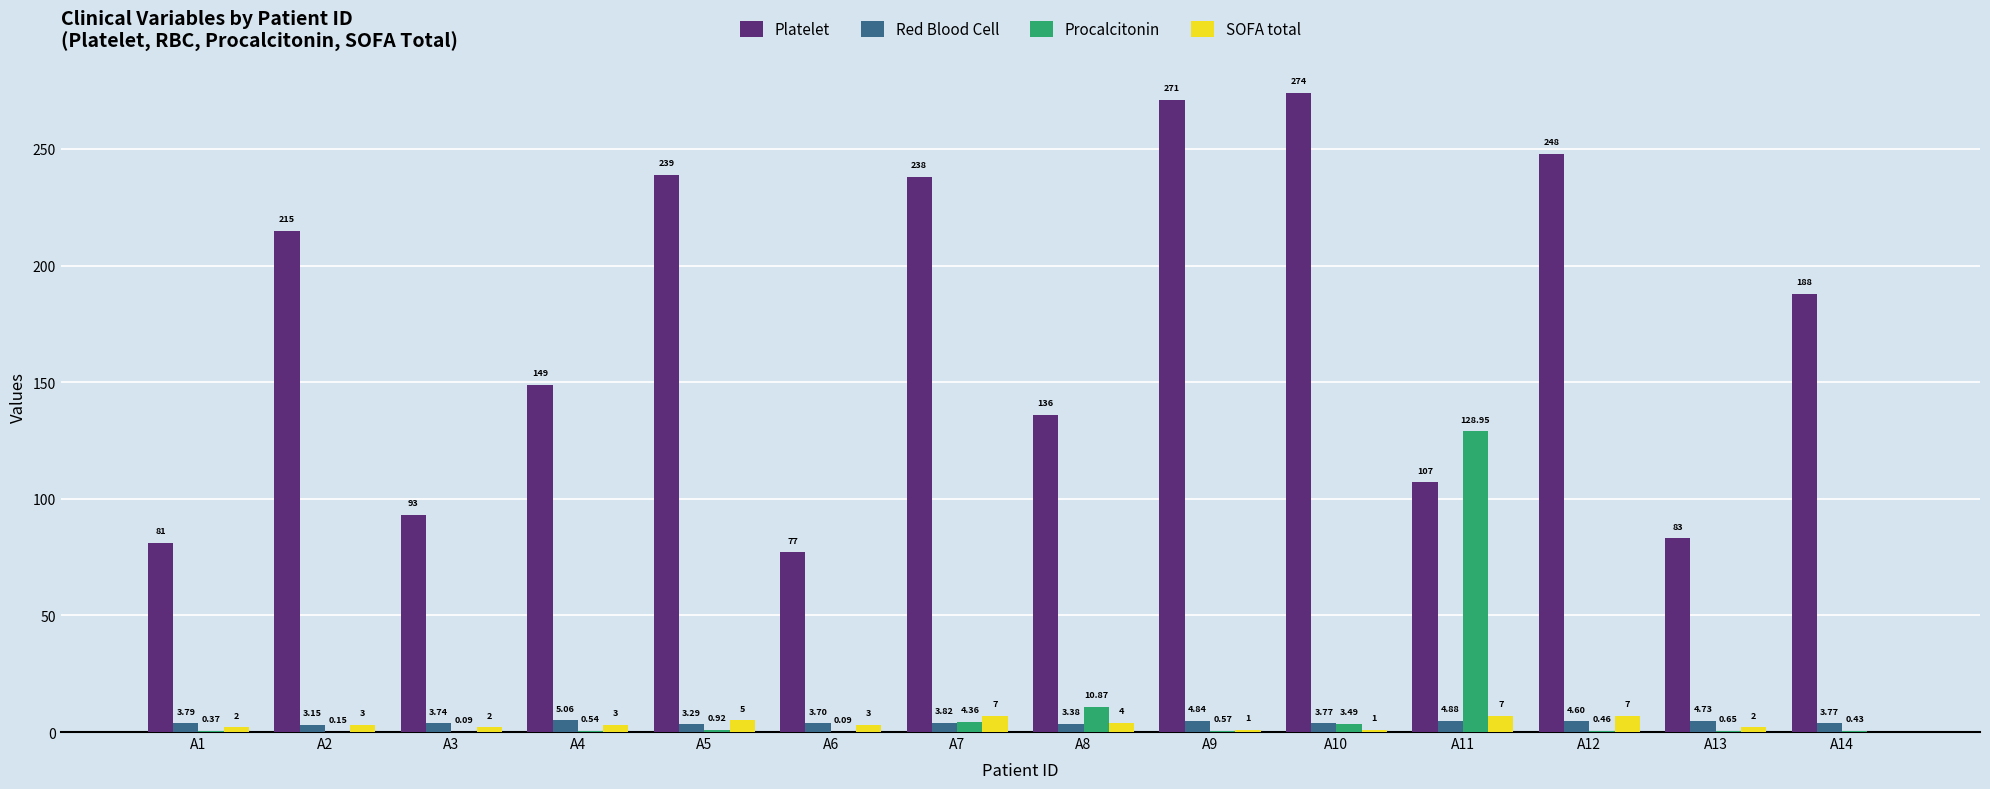

Between A8 and A11, which series saw the biggest shift?

Procalcitonin